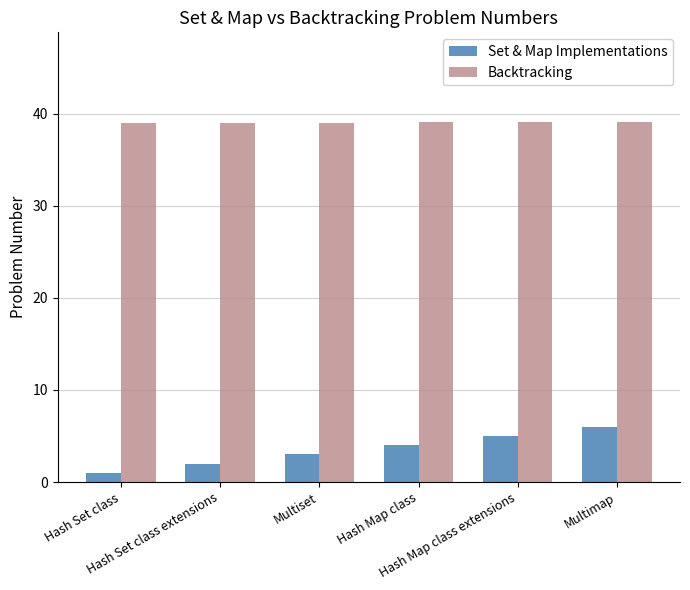

What are all the series names shown in the legend?

Set & Map Implementations, Backtracking